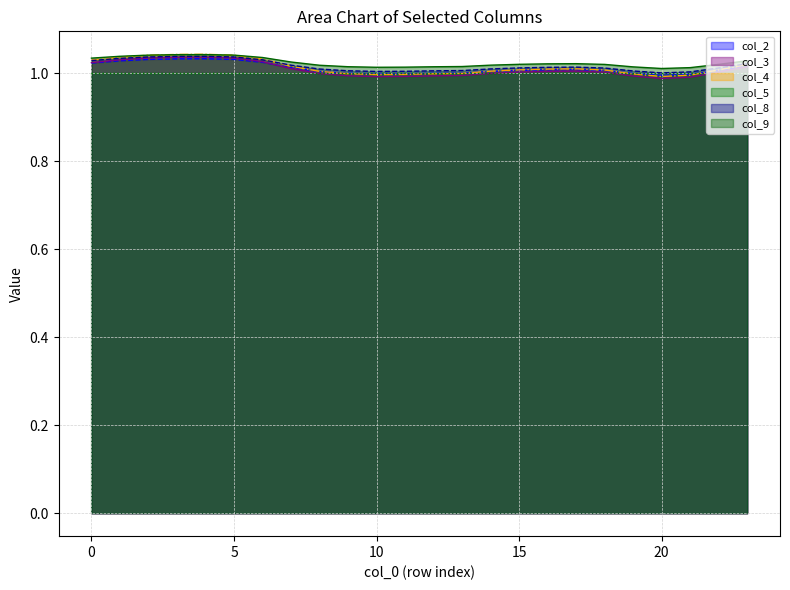

How many data points in col_4 are above 1?

16